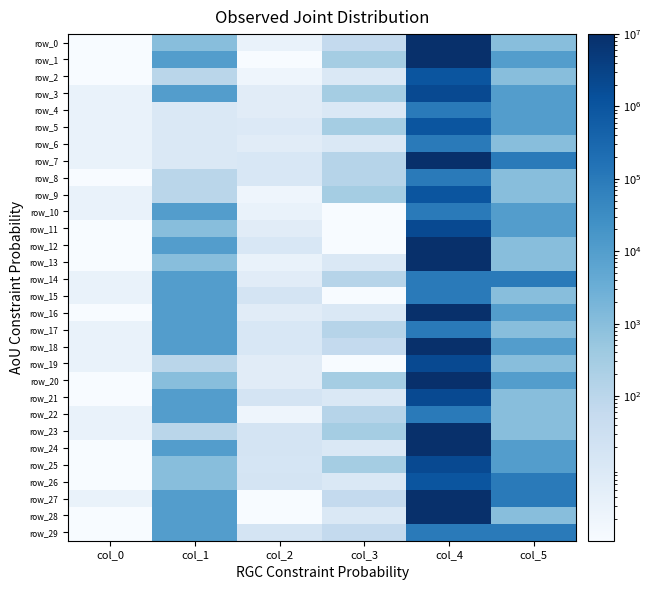

What is the difference between the maximum and second lowest values in the row_9 series?

999997